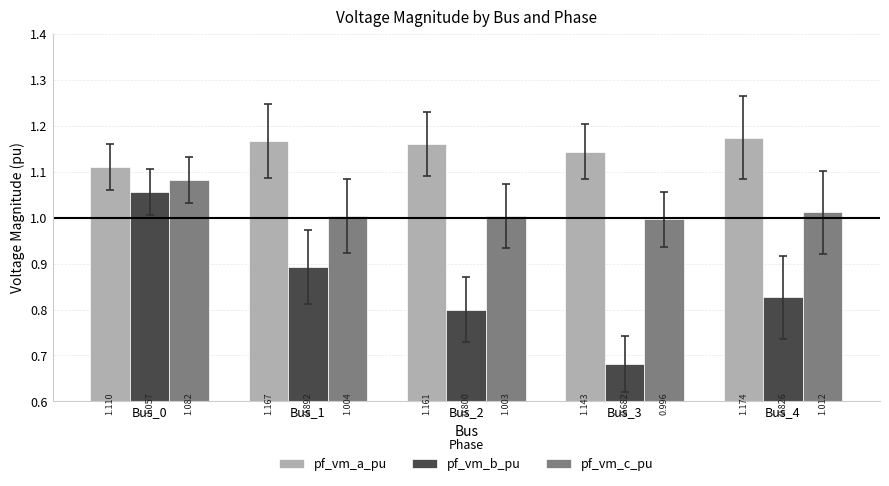

How many bars are there in each group?

3